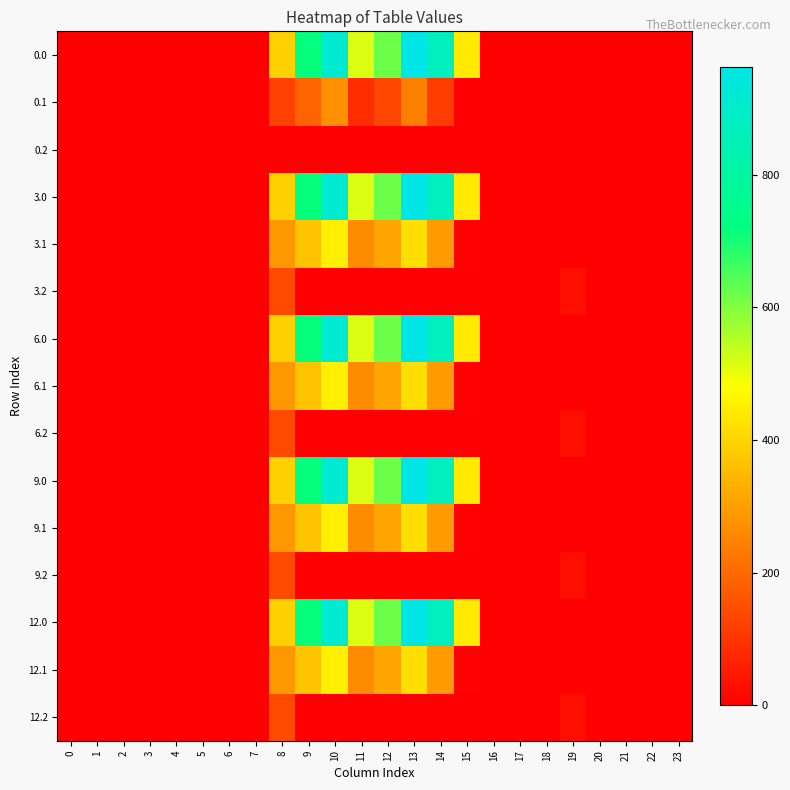

Which series changed the most between 8 and 22?

row_0